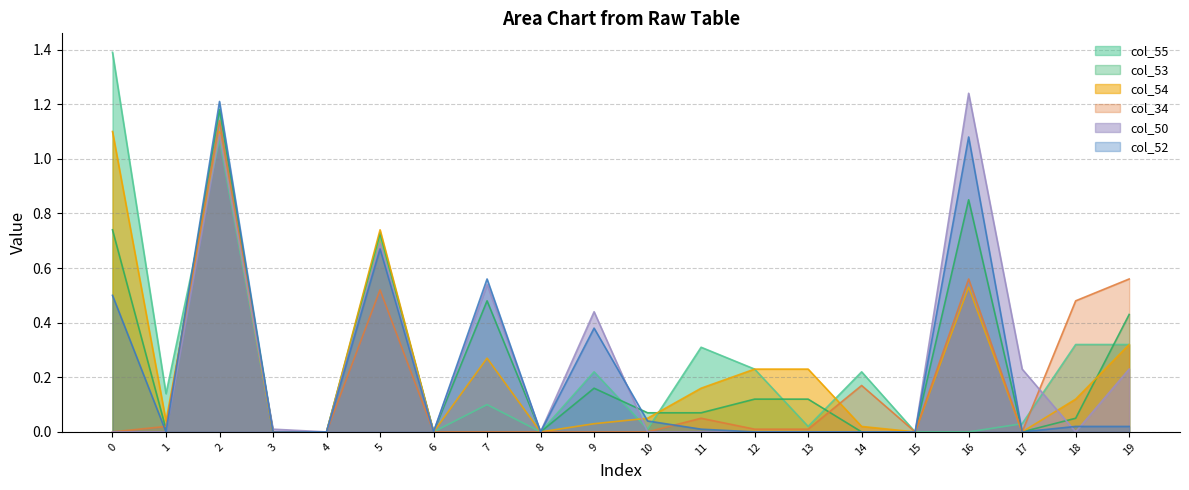

What is the difference between the maximum and second lowest values in the col_53 series?

1.2